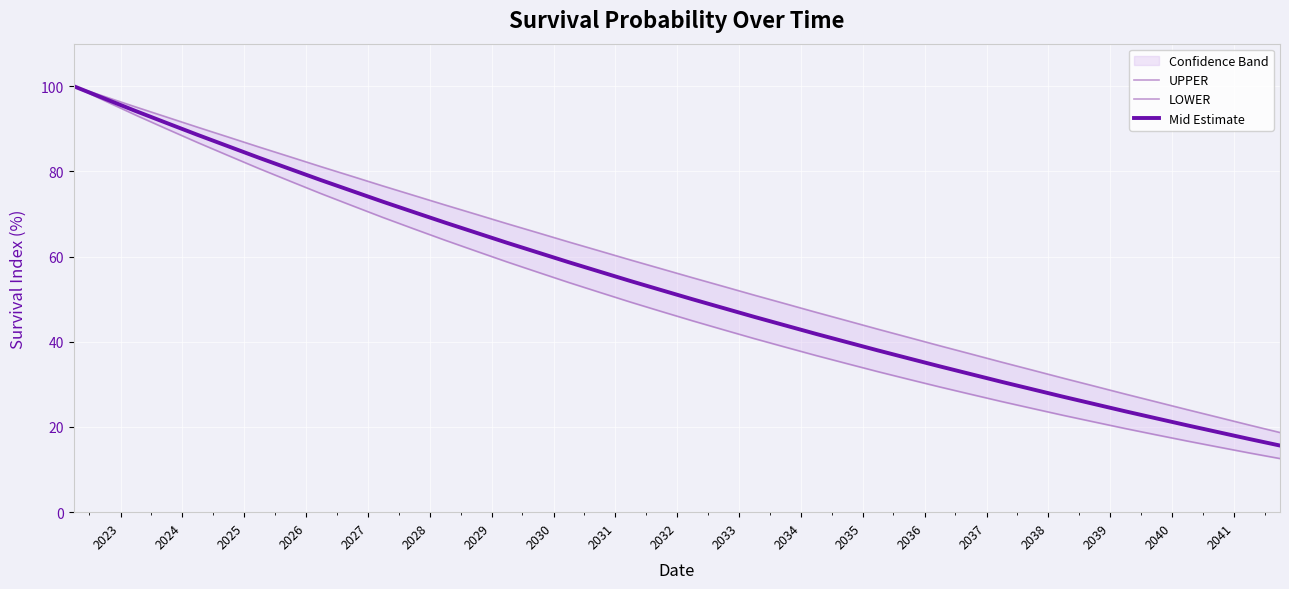

What is the lowest value of the Mid Estimate series?

15.6